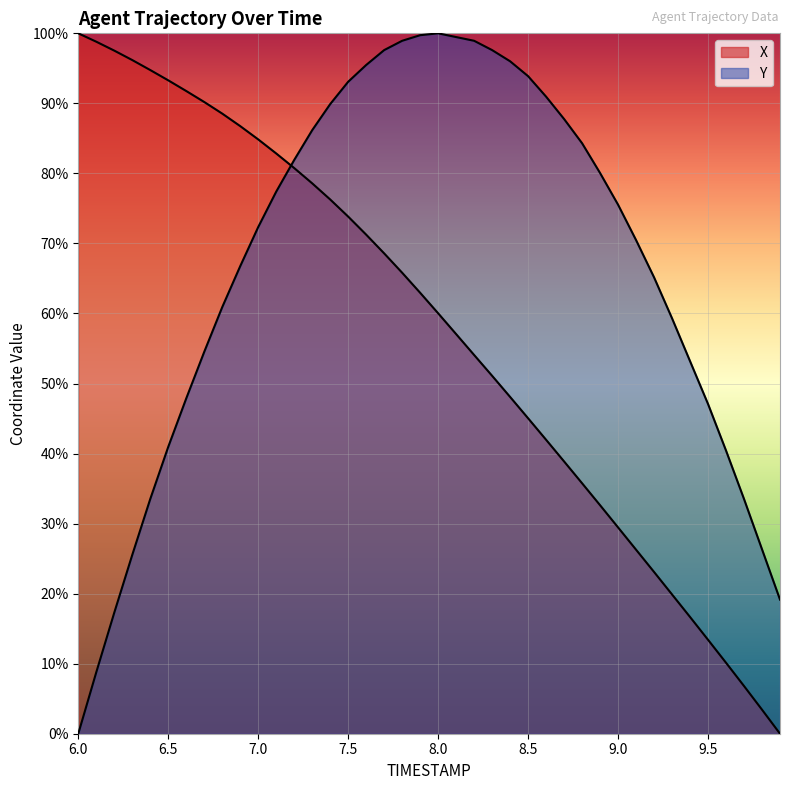

Reading left to right, transcribe all the data shown in this chart.

X: 100.0	98.8	97.5	96.2	94.8	93.3	91.8	90.2	88.5	86.8	84.9	82.8	80.8	78.6	76.3	73.8	71.3	68.6	65.8	63.0	60.0	57.1	54.1	51.1	48.1	45.0	42.0	38.9	35.8	32.6	29.5	26.3	23.1	19.9	16.7	13.4	10.1	6.8	3.4	0.0
Y: 0.0	8.8	17.3	25.5	33.5	41.0	47.9	54.5	60.9	66.8	72.3	77.4	81.9	86.2	89.9	93.1	95.5	97.6	98.9	99.7	100.0	99.5	98.9	97.6	96.0	93.9	91.0	87.8	84.3	80.1	75.5	70.5	65.2	59.3	53.2	47.1	40.4	33.5	26.3	19.1